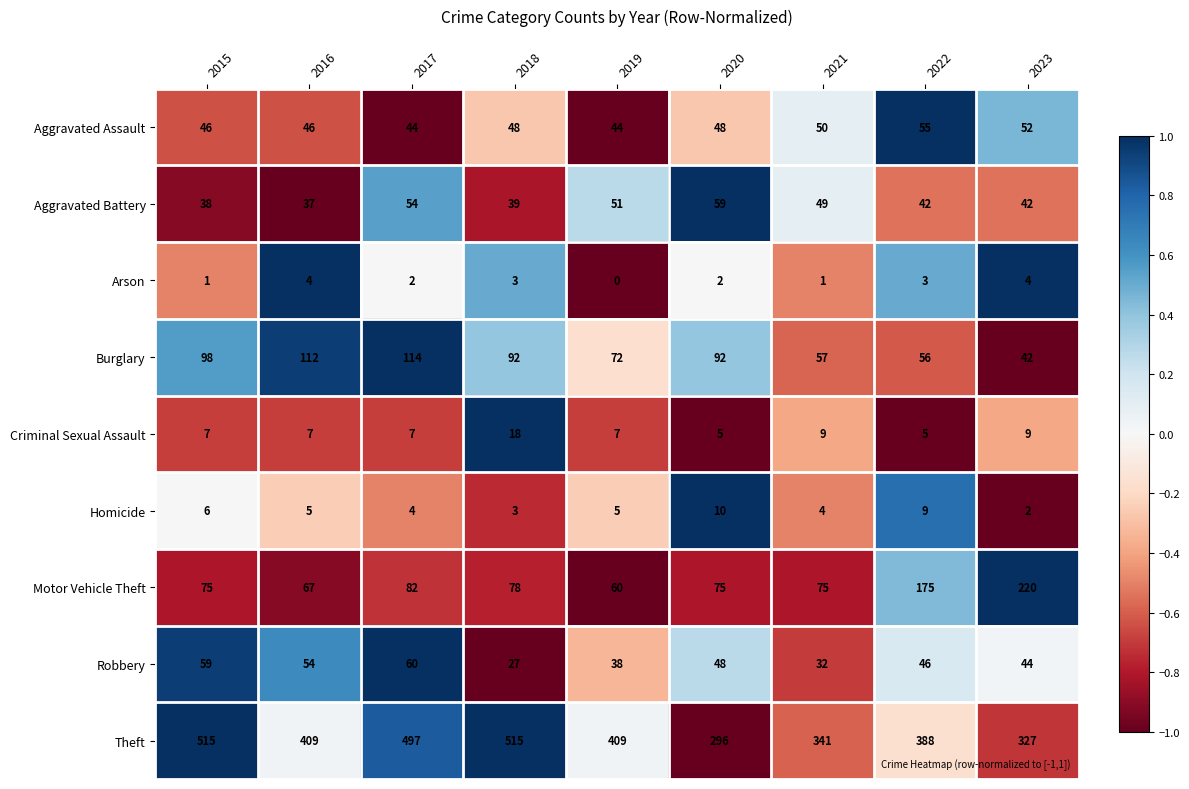

True or false: Homicide has a value of 10 at 2020.

True